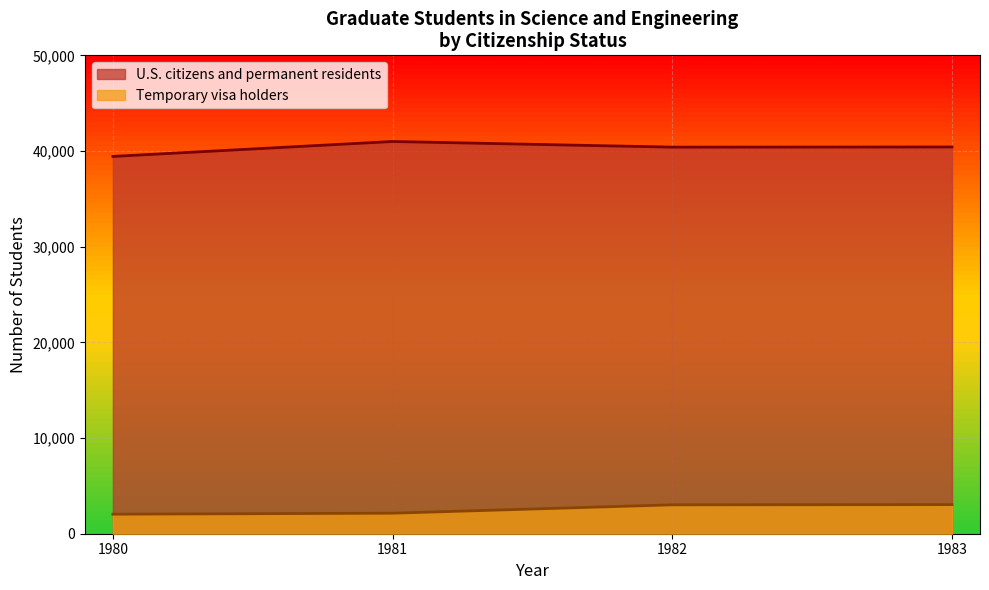

Is it true that Temporary visa holders equals 2146 at 1981?

True